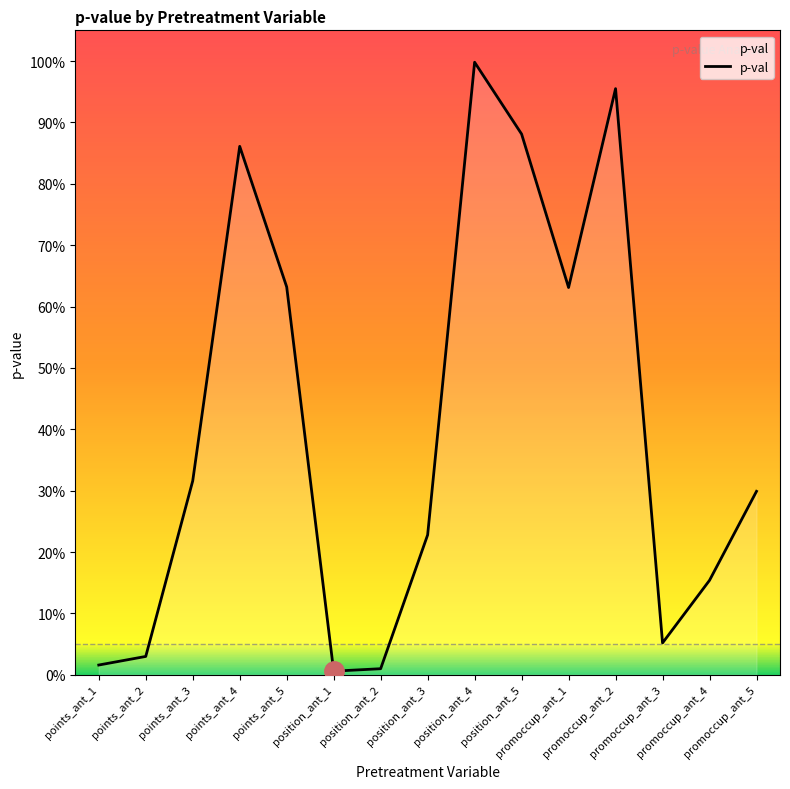

True or false: there are more than 1 points higher than both neighbors.

True